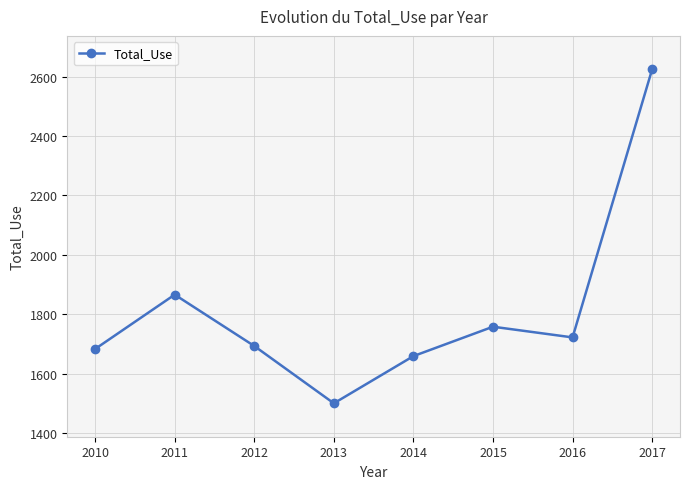

Between 2010 and 2013, which is larger?

2010